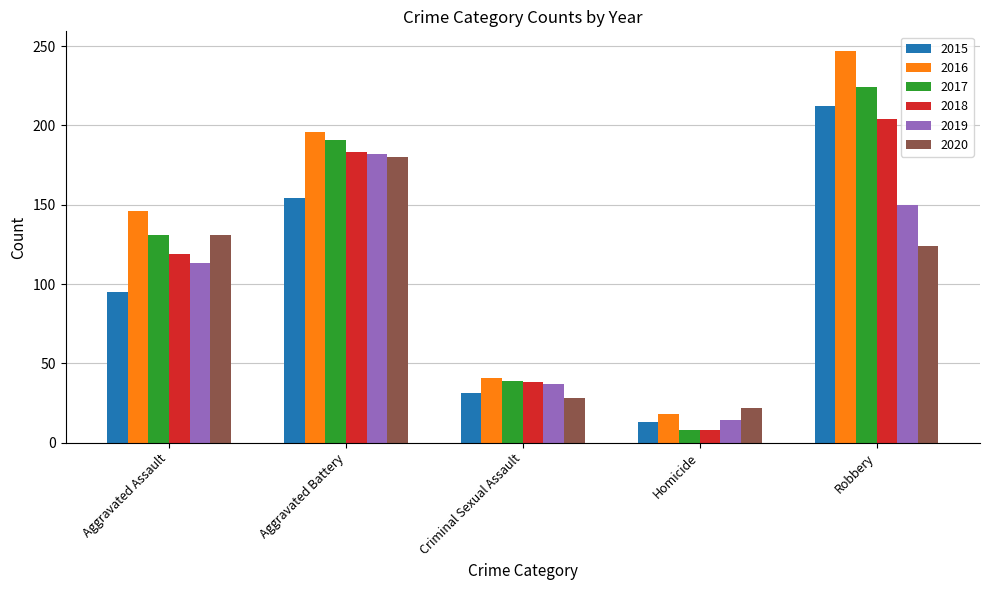

What is the difference between the highest and lowest values at Criminal Sexual Assault?

13